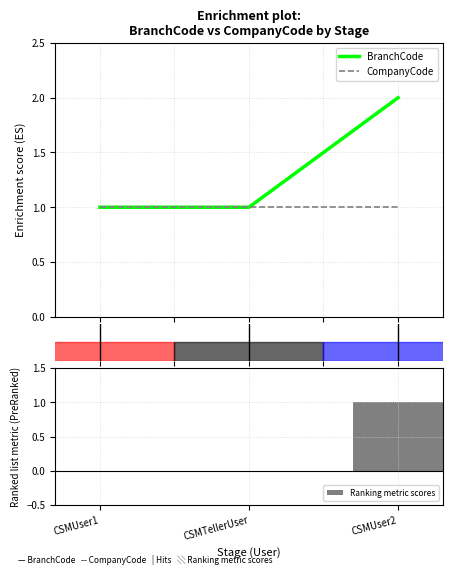

Reading right to left, list all the values displayed in this chart.

BranchCode: CSMUser2=2	CSMTellerUser=1	CSMUser1=1
CompanyCode: CSMUser2=1	CSMTellerUser=1	CSMUser1=1
Ranking metric scores: CSMUser2=1	CSMTellerUser=0	CSMUser1=0